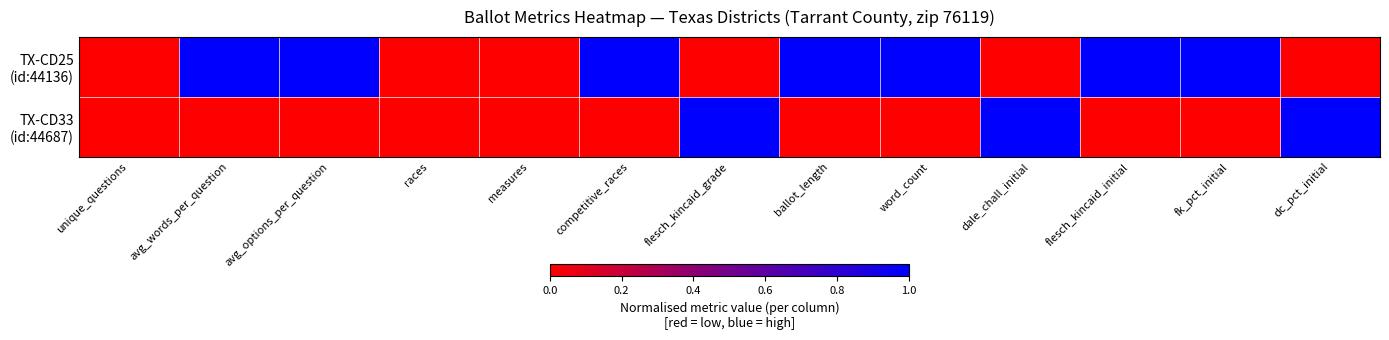

Which series has the largest total across all categories?

TX-CD25 (id:44136)